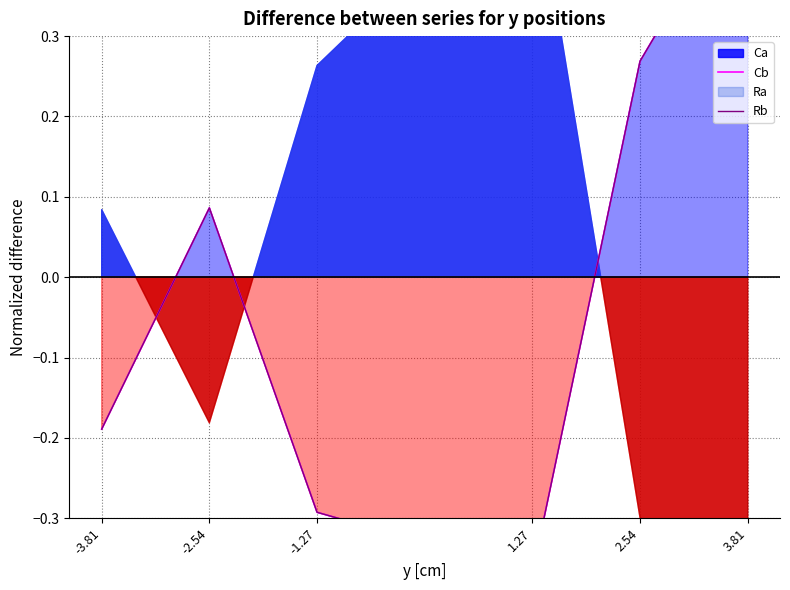

The Rb series shows 0.5 at 3.81. True or false?

True